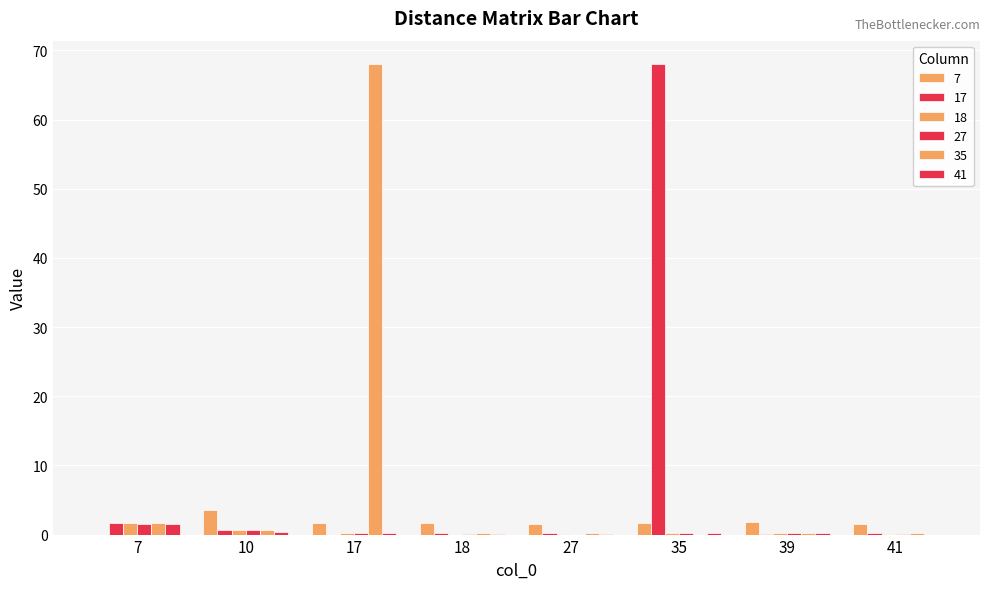

Does the chart contain stacked bars?

No